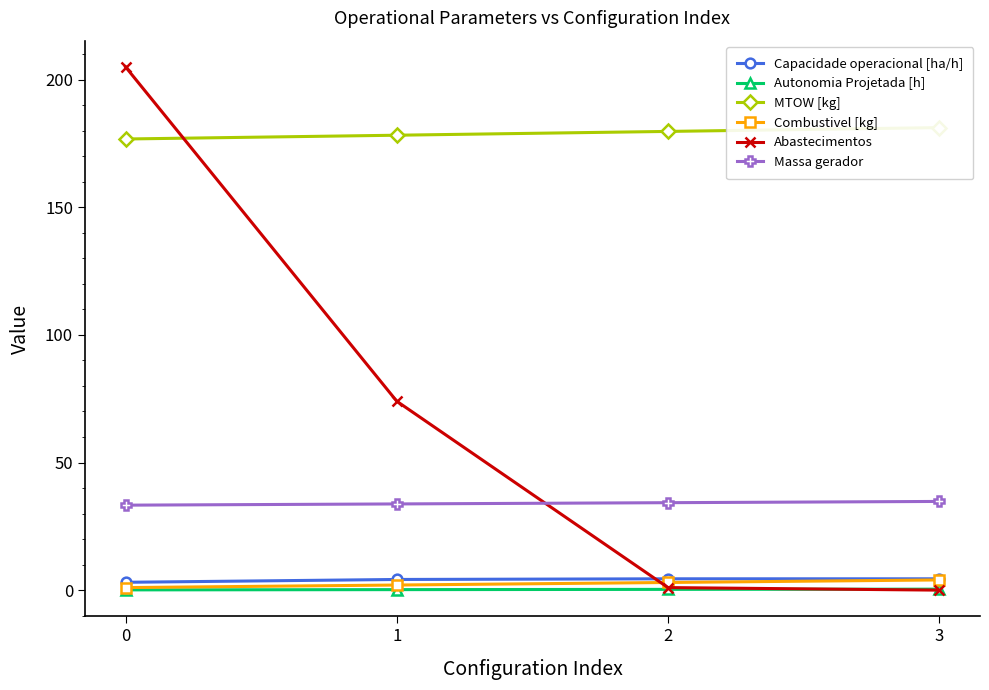

At how many categories does at least one series exceed 142?

4